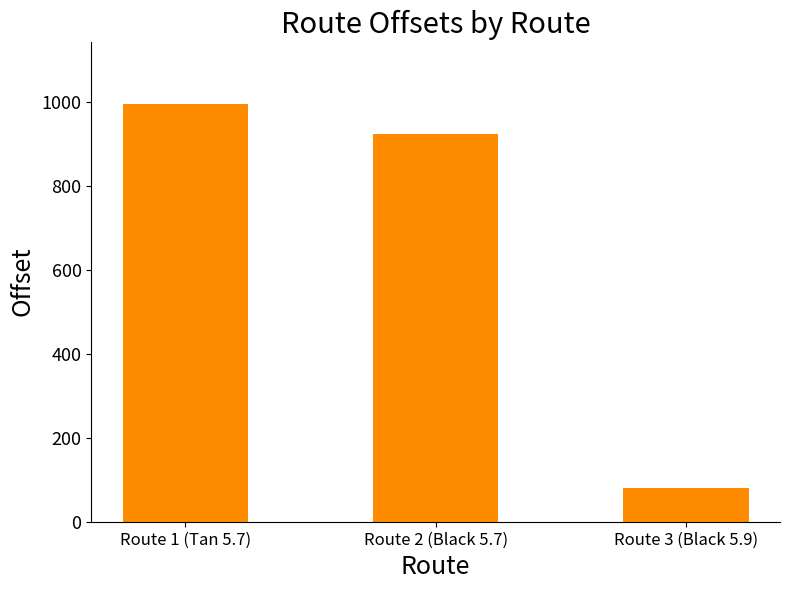

Rank the categories by value from highest to lowest.

Route 1 (Tan 5.7), Route 2 (Black 5.7), Route 3 (Black 5.9)